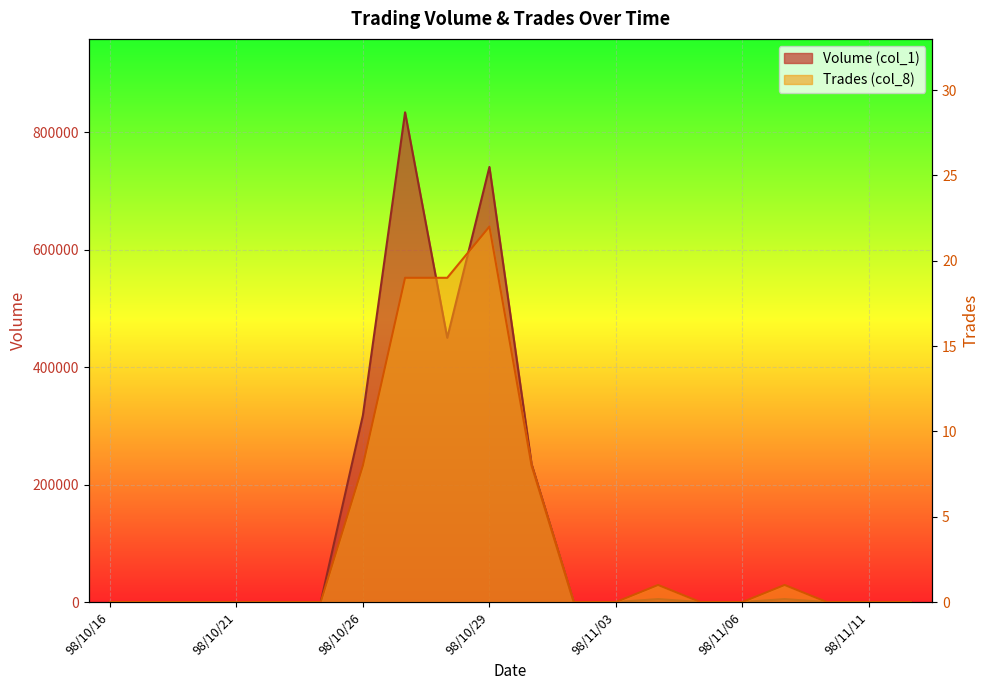

At which category does the chart reach its peak across all series?

98/10/27